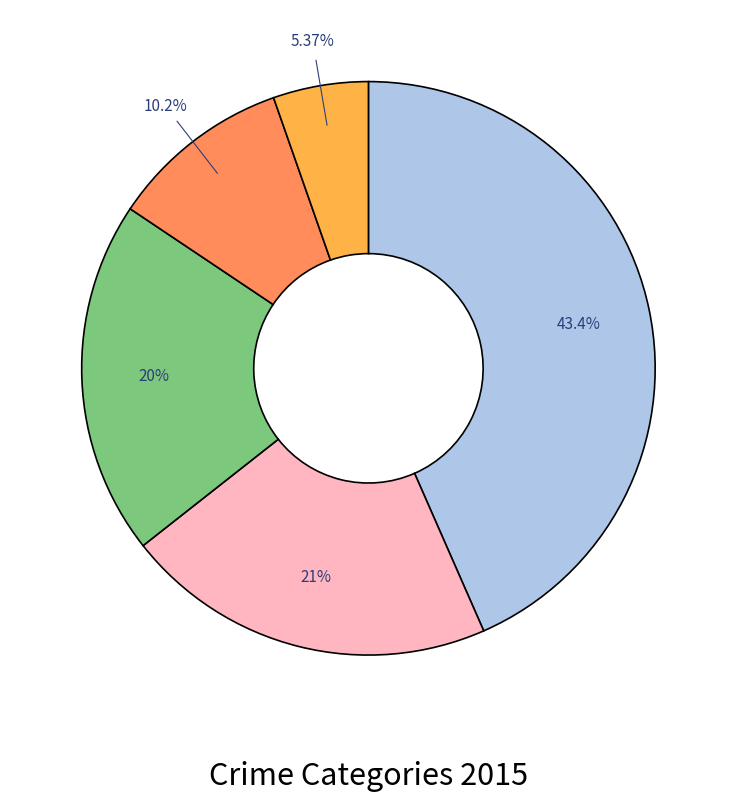

Does any single category account for the majority?

No